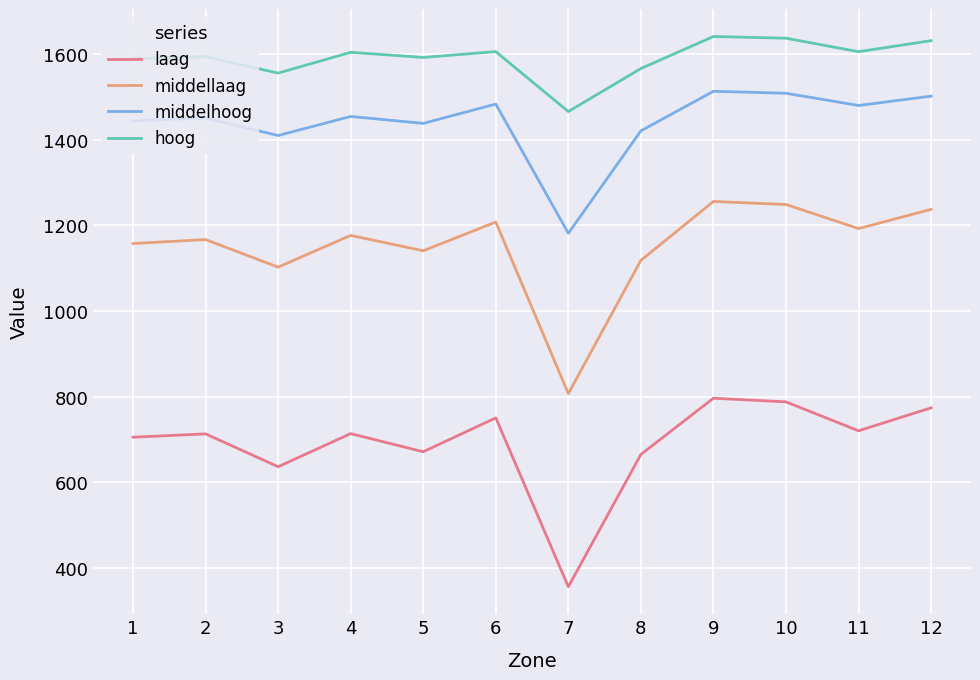

True or false: middellaag and middelhoog intersect in this chart.

False